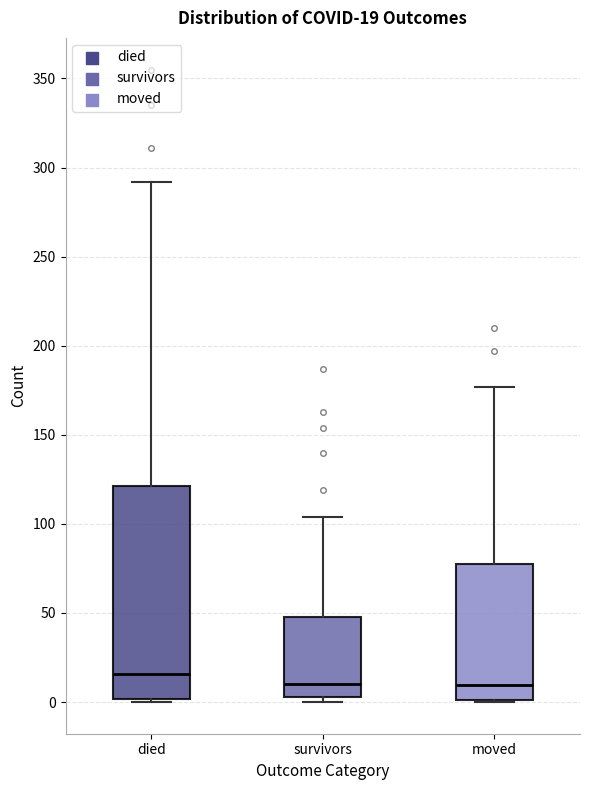

Comparing the boxes themselves (not the whiskers), which one is the tallest?

died